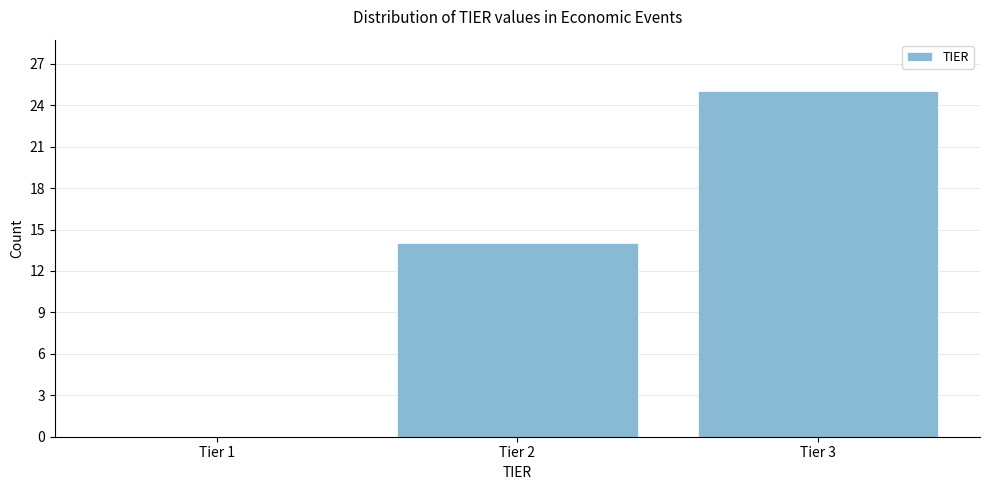

Reading left to right, extract all data points from this chart.

Tier 1=0	Tier 2=14	Tier 3=25